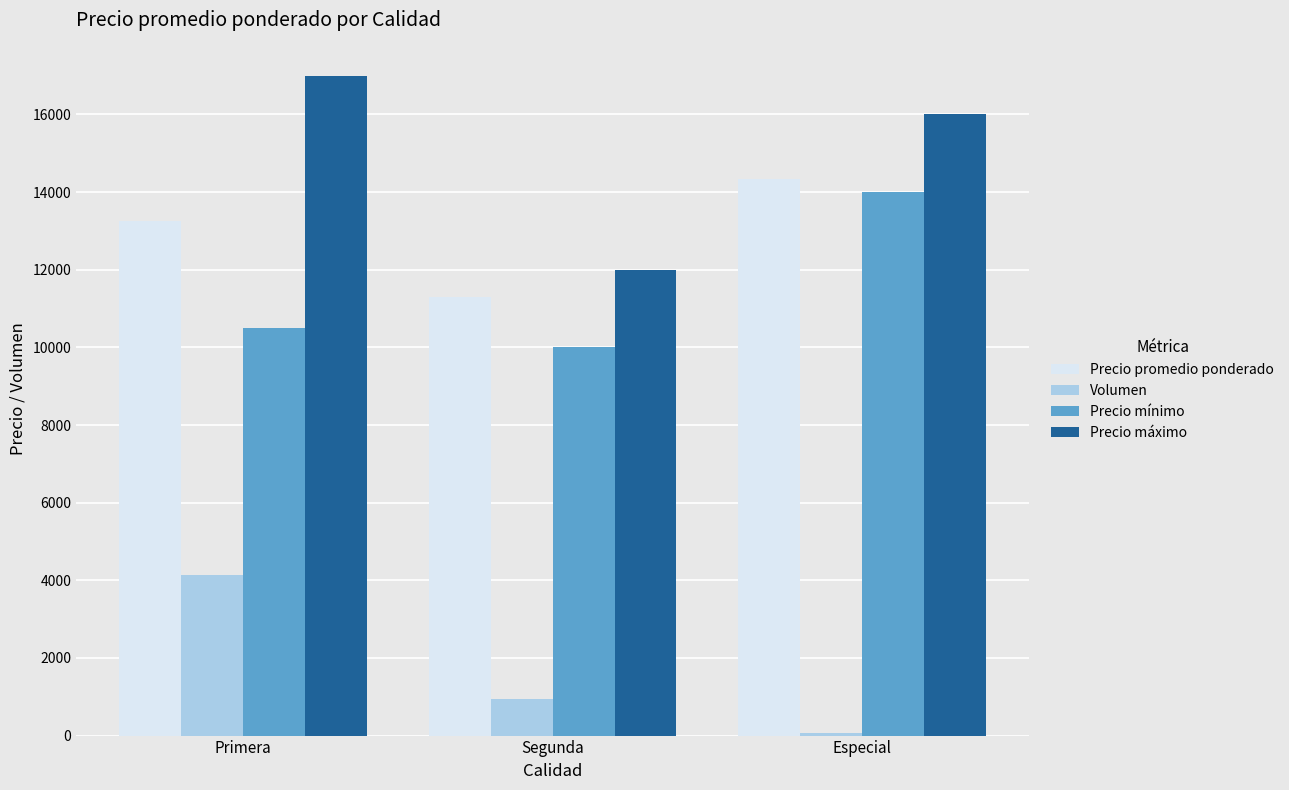

What is the difference between the highest and lowest values at Primera?

12855.0